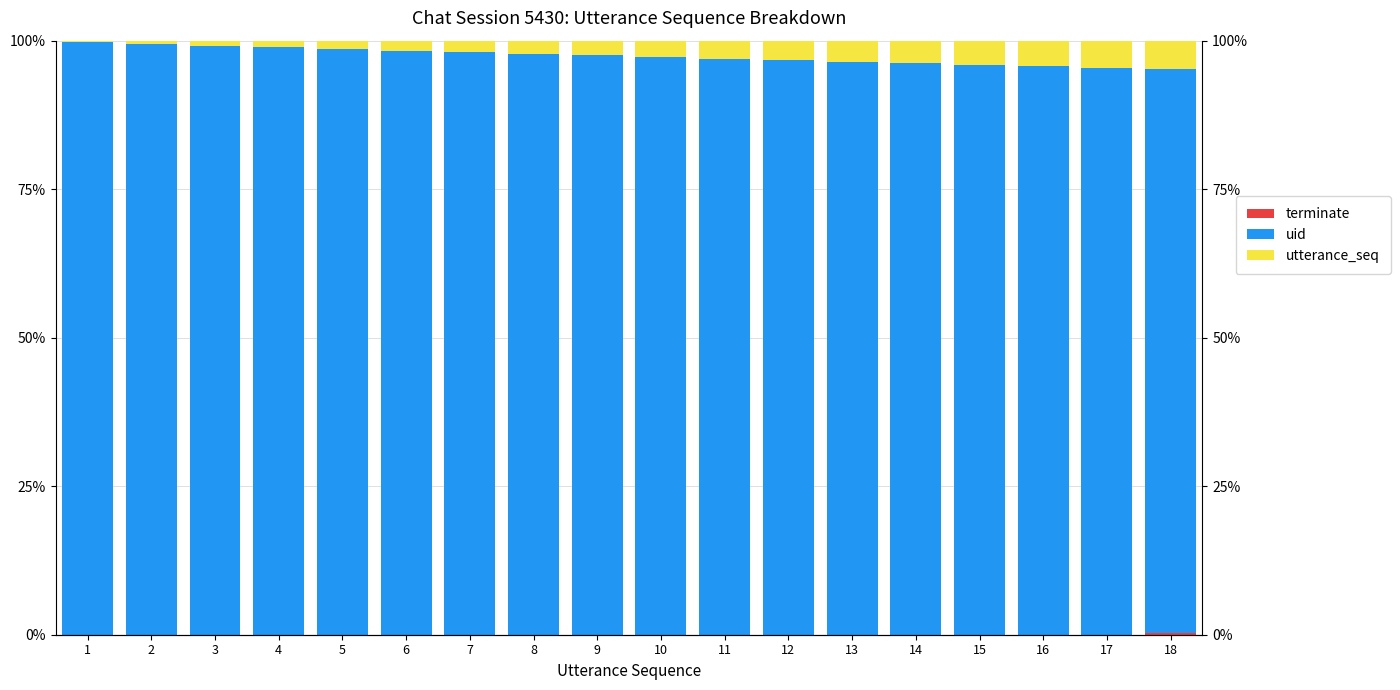

How many groups of bars are there?

18